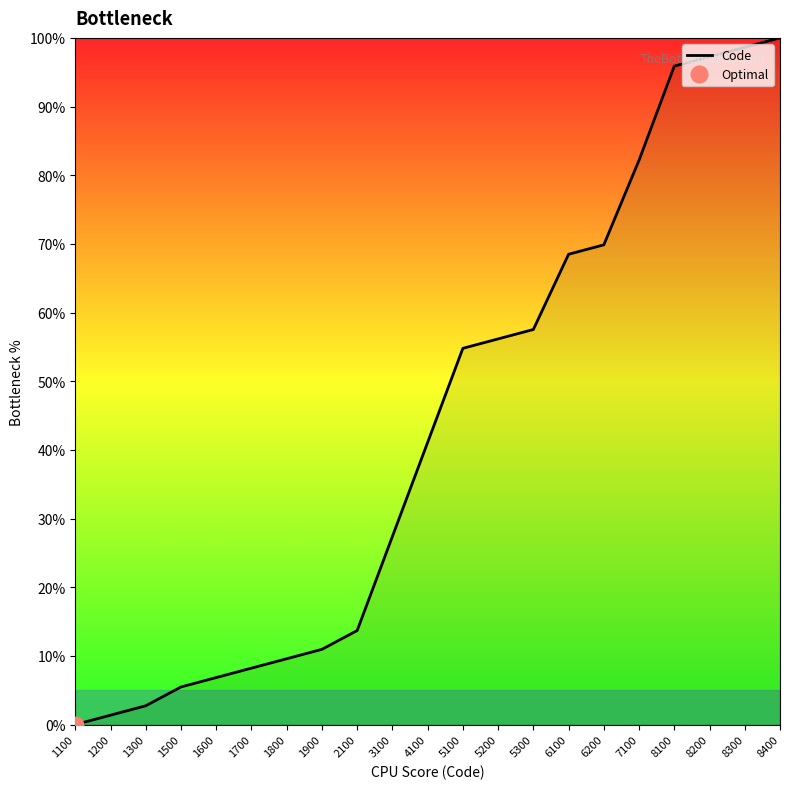

What is the value of the 19th point from the left?

97.3